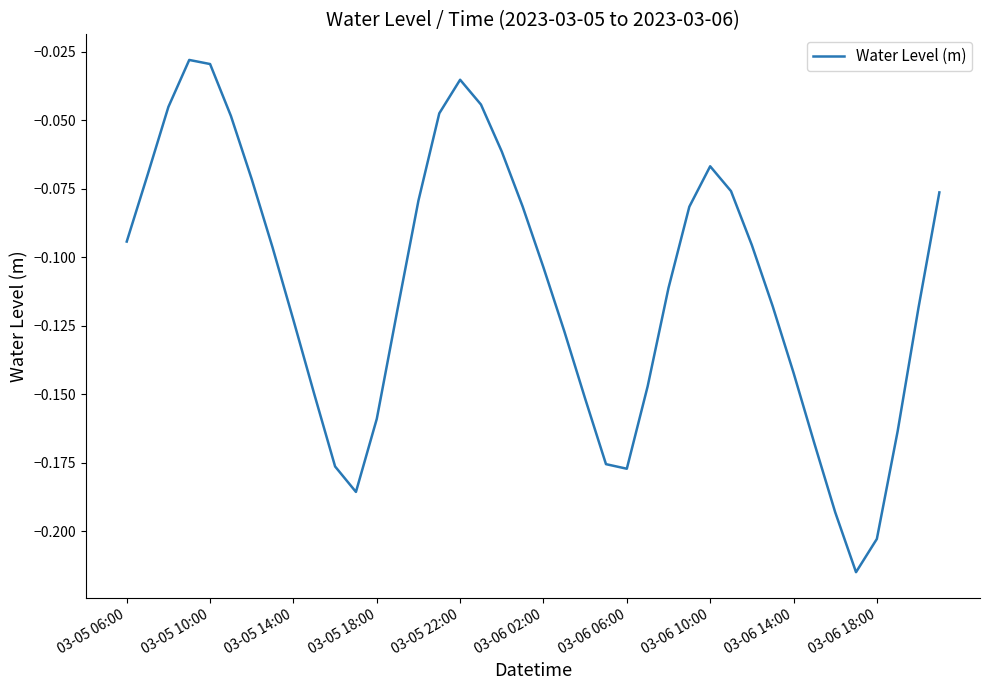

How many interior local peaks (higher than both neighbors) does the data have?

3